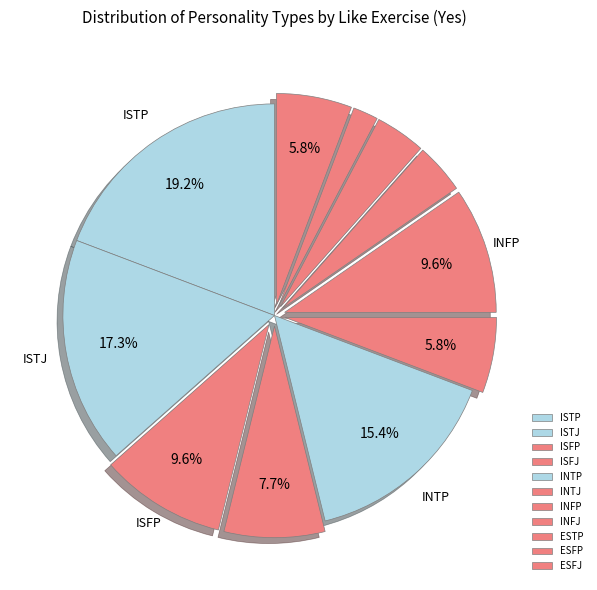

Count the number of slices in the pie.

11